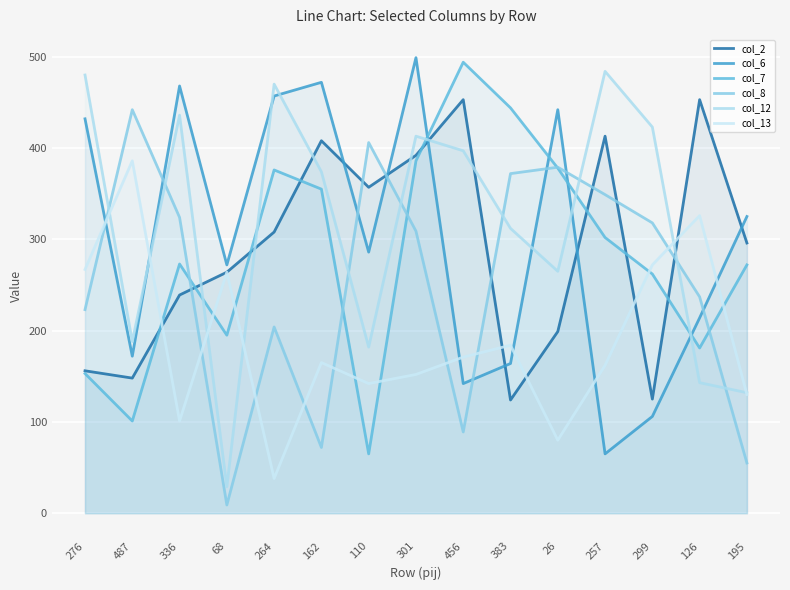

At which label is col_6 closest to 282?

110